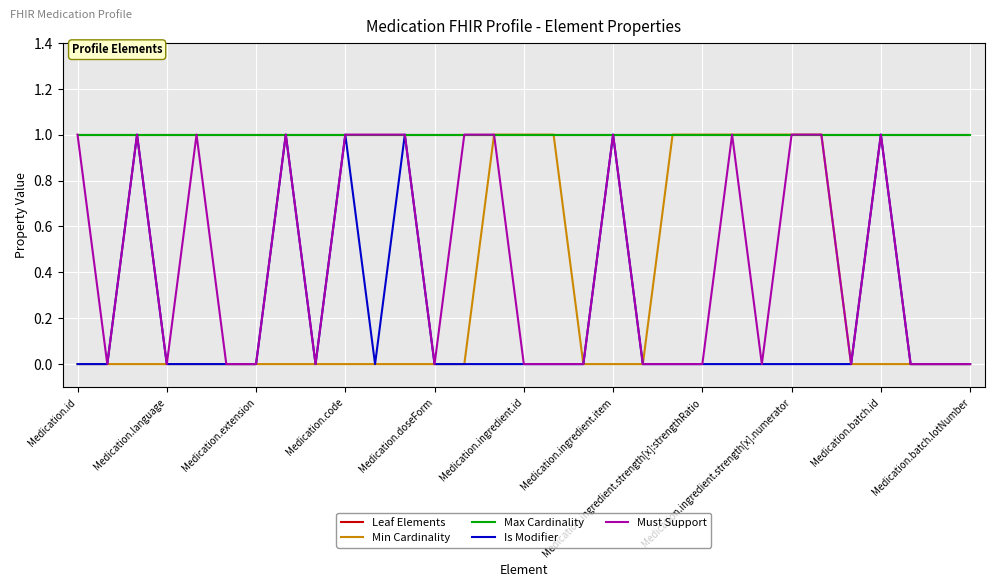

Is this an area chart (filled region under the line)?

No